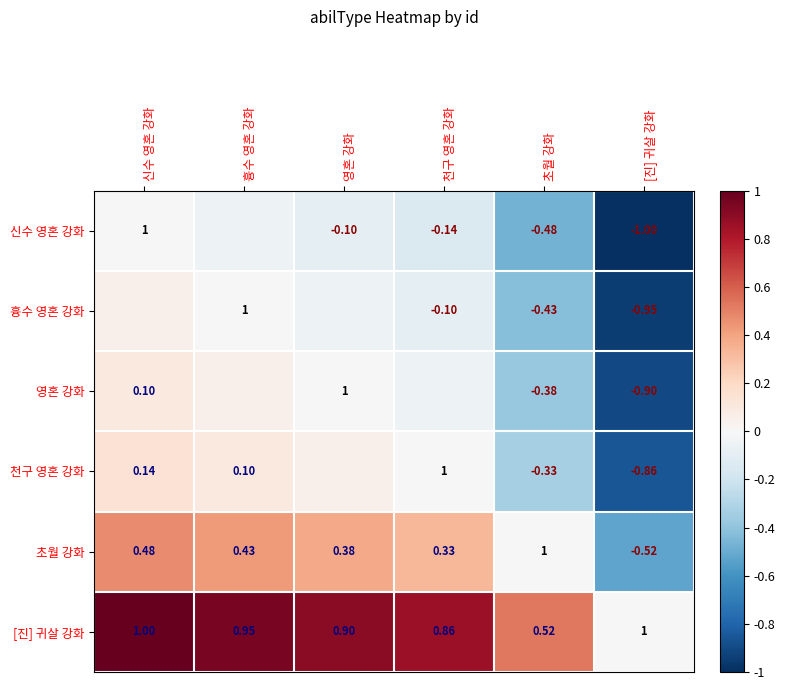

Between 초월 강화 and [진] 귀살 강화, which series saw the biggest shift?

초월 강화